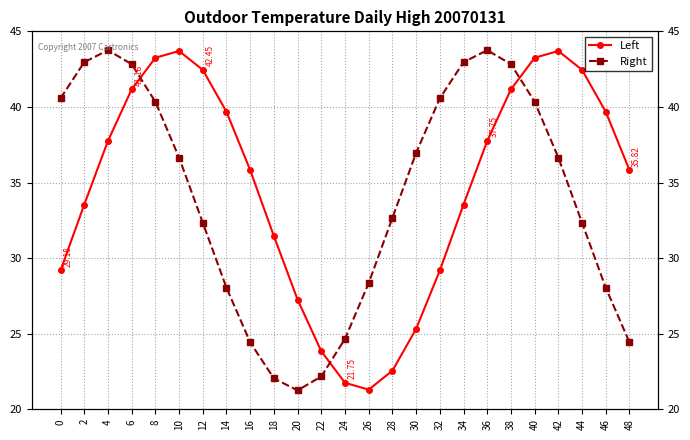

At which label does Left first exceed 35?

4